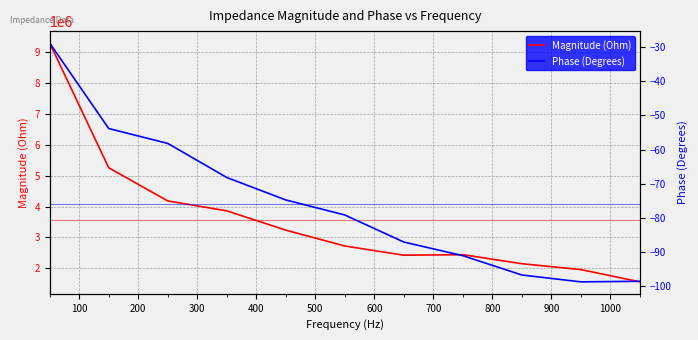

Where does the Phase (Degrees) series first go above -79?

50